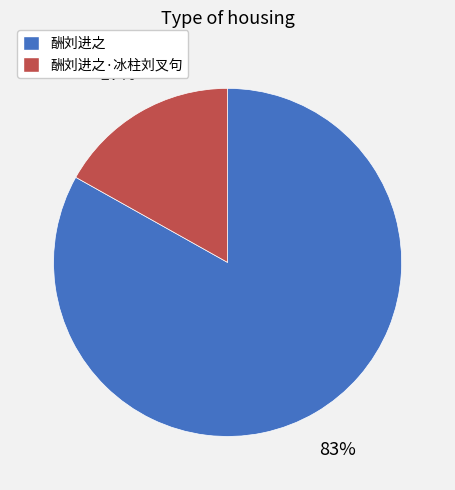

Rank the categories by value from lowest to highest.

酬刘进之·冰柱刘叉句, 酬刘进之